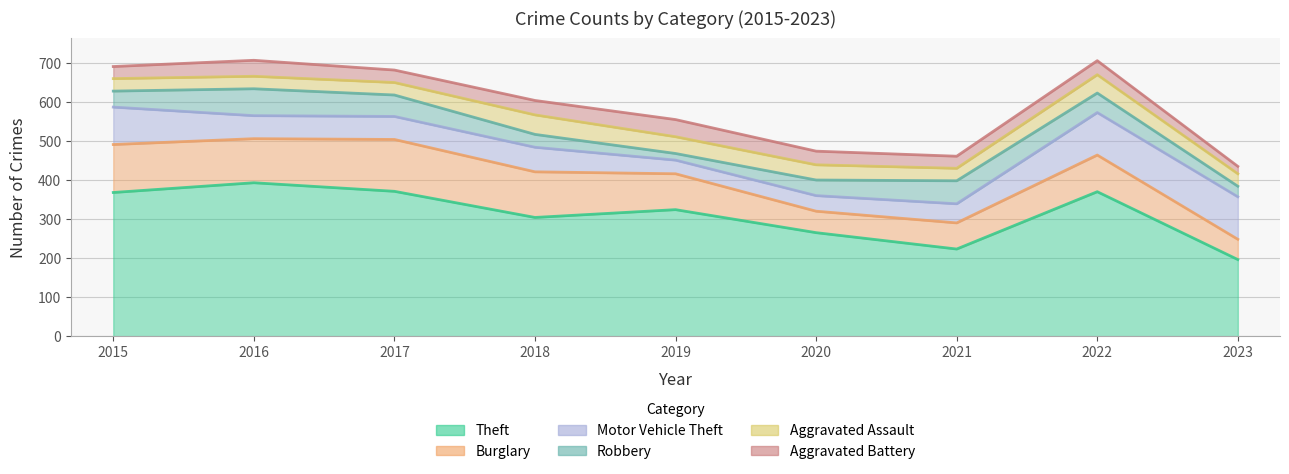

What are all the series names shown in the legend?

Theft, Burglary, Motor Vehicle Theft, Robbery, Aggravated Assault, Aggravated Battery